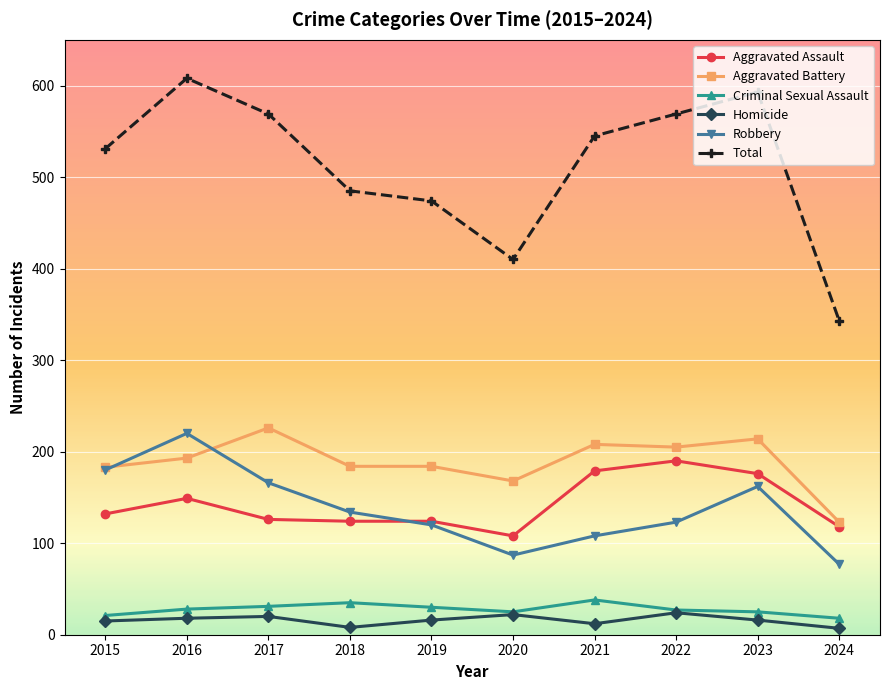

At which category does Robbery reach its first local peak?

2016